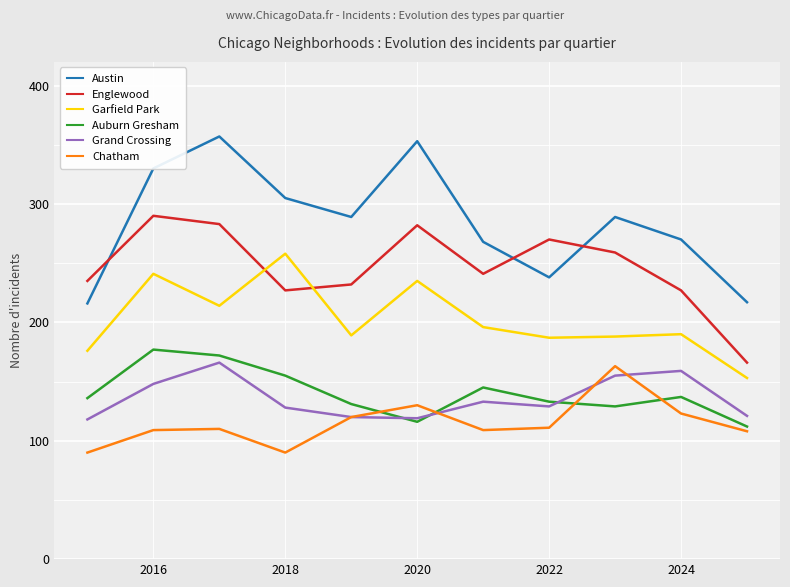

Which series has the largest total across all categories?

Austin